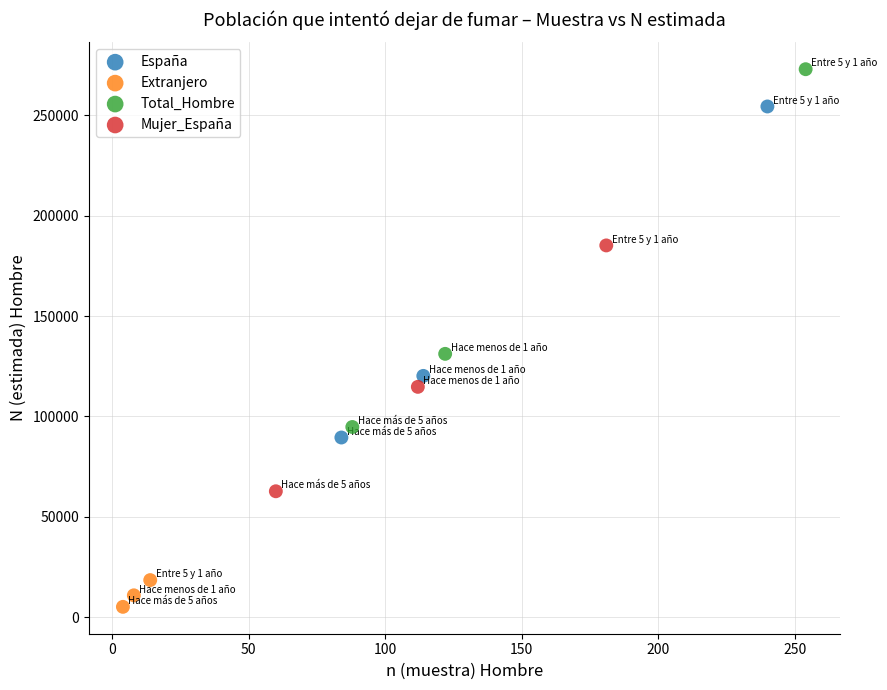

Which series has the largest Y range (max minus min)?

Total_Hombre